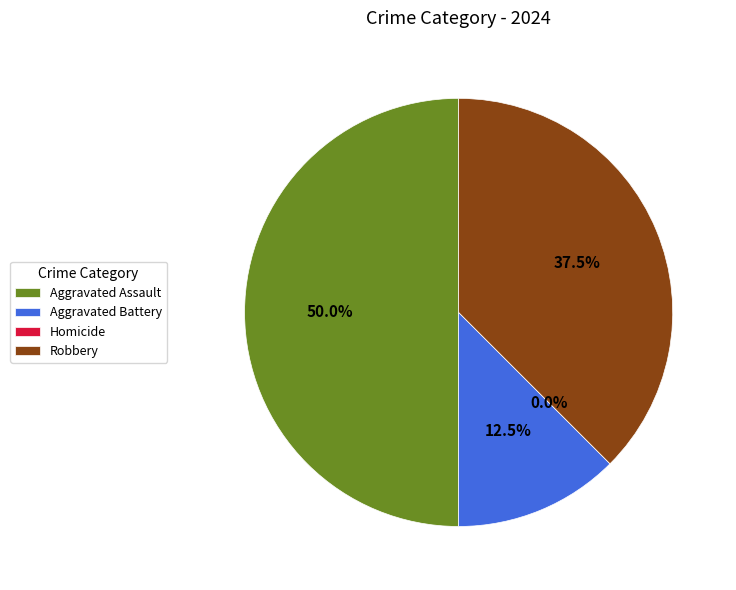

To the nearest percent, what is the difference between the Homicide and Robbery slice percentages?

38%